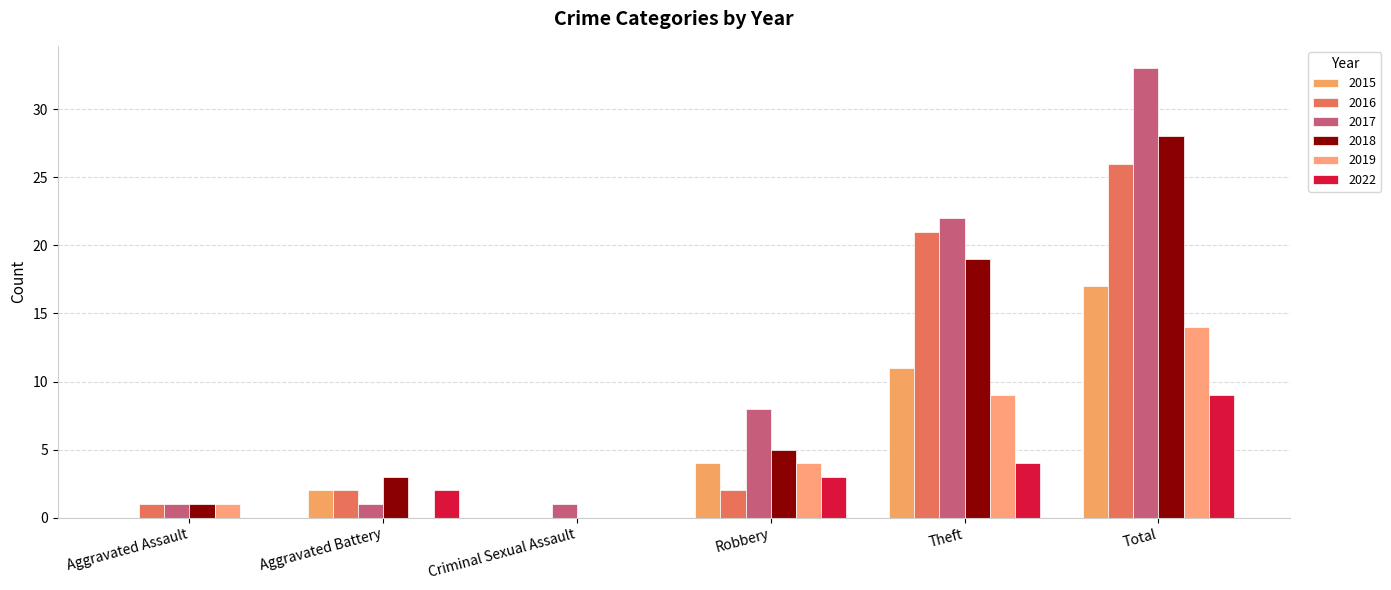

Reading left to right, list all the values displayed in this chart.

2015: Aggravated Assault=0	Aggravated Battery=2	Criminal Sexual Assault=0	Robbery=4	Theft=11	Total=17
2016: Aggravated Assault=1	Aggravated Battery=2	Criminal Sexual Assault=0	Robbery=2	Theft=21	Total=26
2017: Aggravated Assault=1	Aggravated Battery=1	Criminal Sexual Assault=1	Robbery=8	Theft=22	Total=33
2018: Aggravated Assault=1	Aggravated Battery=3	Criminal Sexual Assault=0	Robbery=5	Theft=19	Total=28
2019: Aggravated Assault=1	Aggravated Battery=0	Criminal Sexual Assault=0	Robbery=4	Theft=9	Total=14
2022: Aggravated Assault=0	Aggravated Battery=2	Criminal Sexual Assault=0	Robbery=3	Theft=4	Total=9